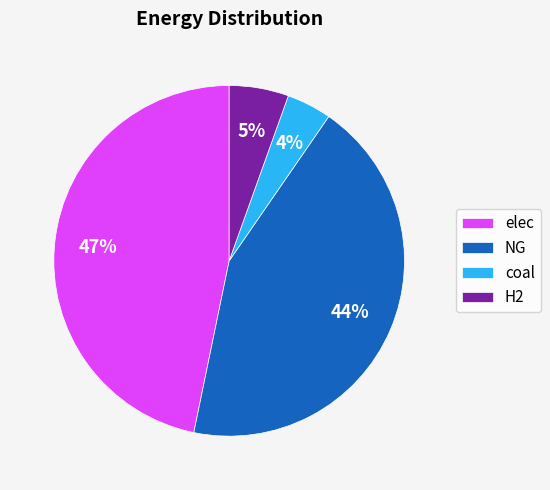

How many slices are in this pie chart?

4